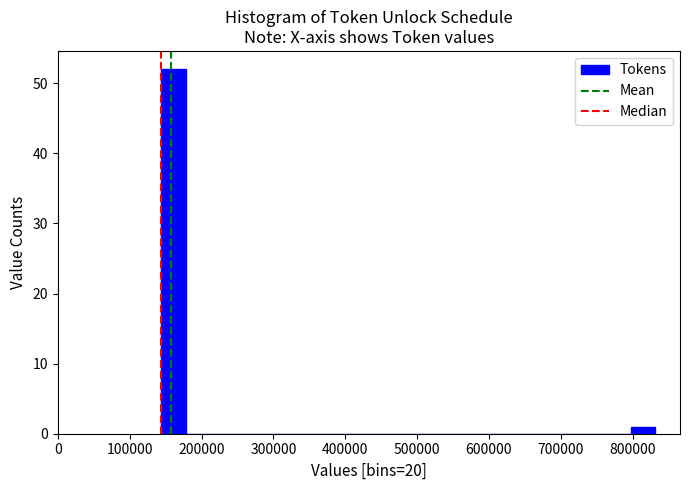

Around what value on the x-axis is the tallest bar? Give the approximate position of its centre, as read against the axis.

160000